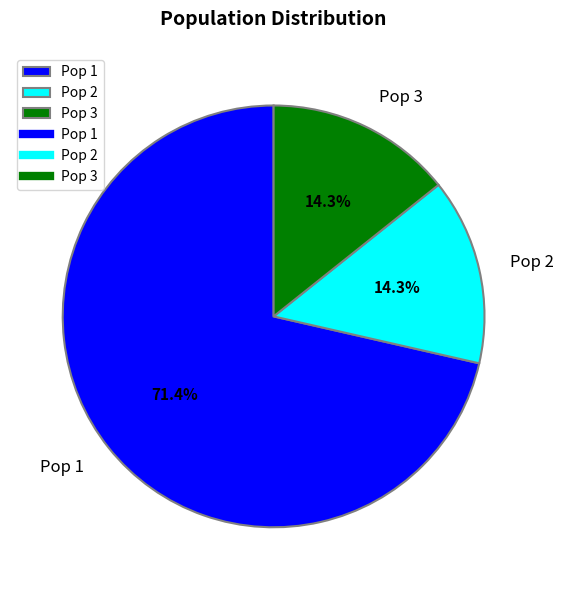

What percentage is the Pop 2 slice, to the nearest percent?

14%